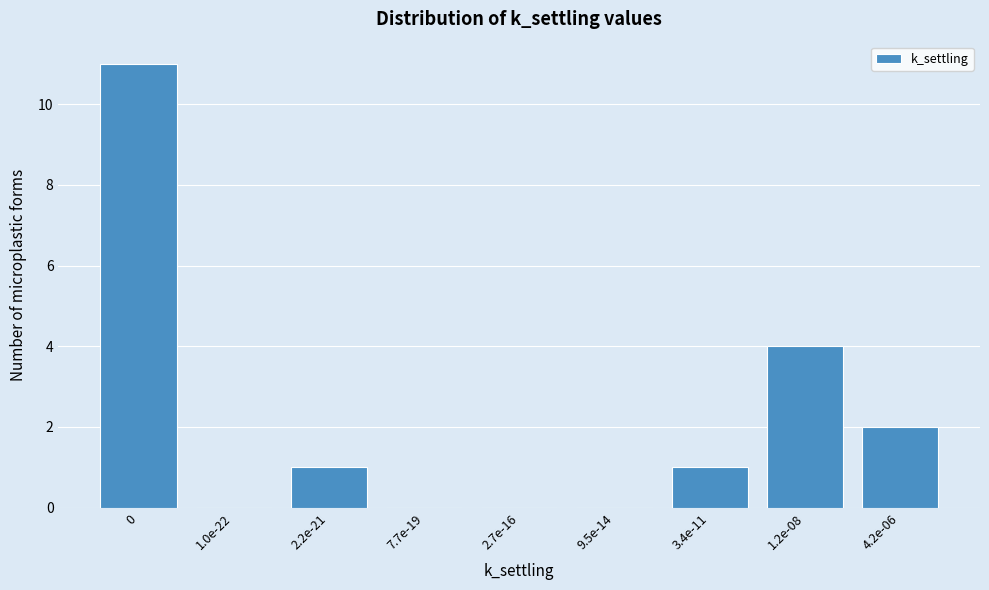

Reading left to right, transcribe all the data shown in this chart.

0=11	1.0e-22=0	2.2e-21=1	7.7e-19=0	2.7e-16=0	9.5e-14=0	3.4e-11=1	1.2e-08=4	4.2e-06=2